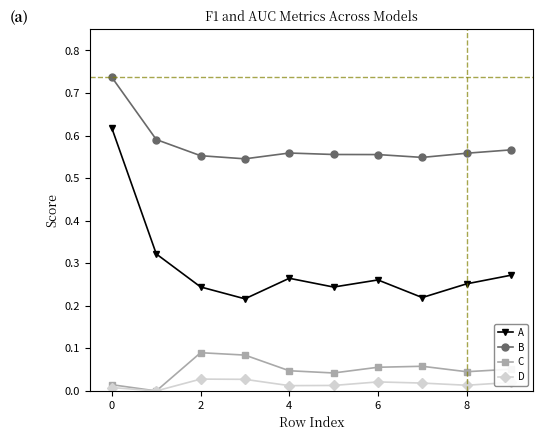

How many lines are shown in the chart?

4